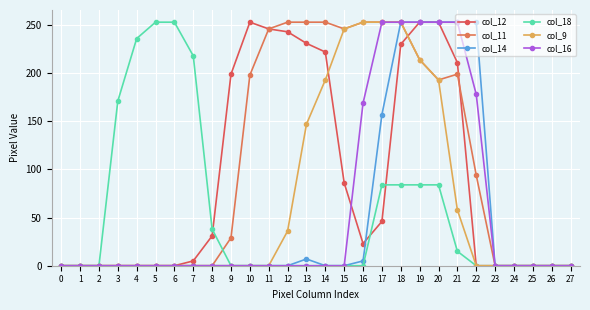

At how many categories does at least one series exceed 100?

19